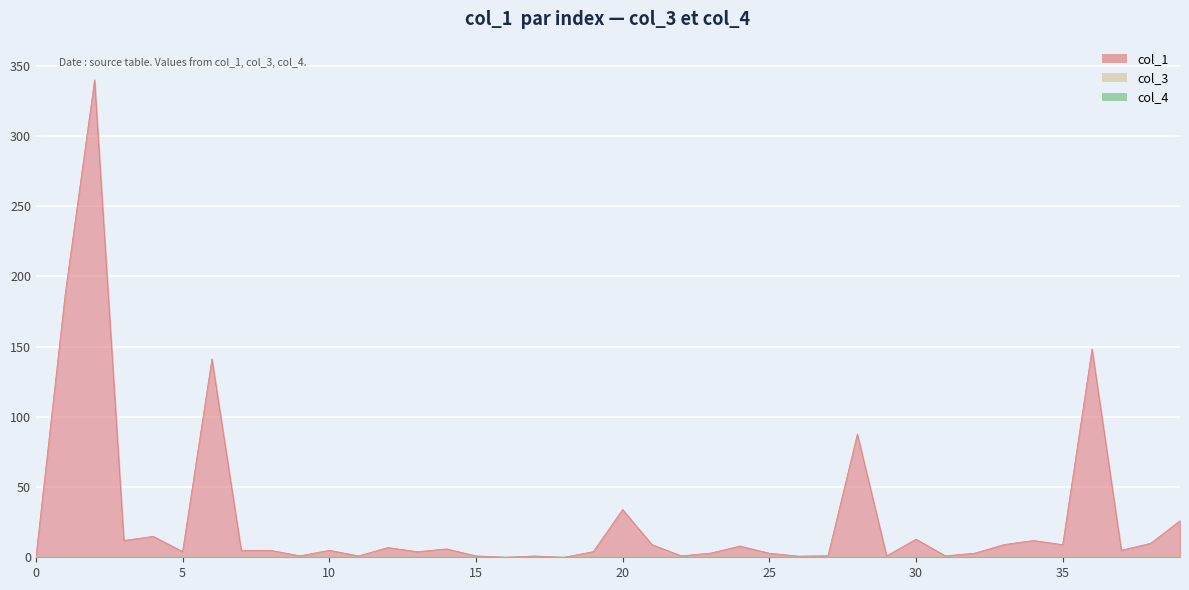

How many lines are shown in the chart?

3